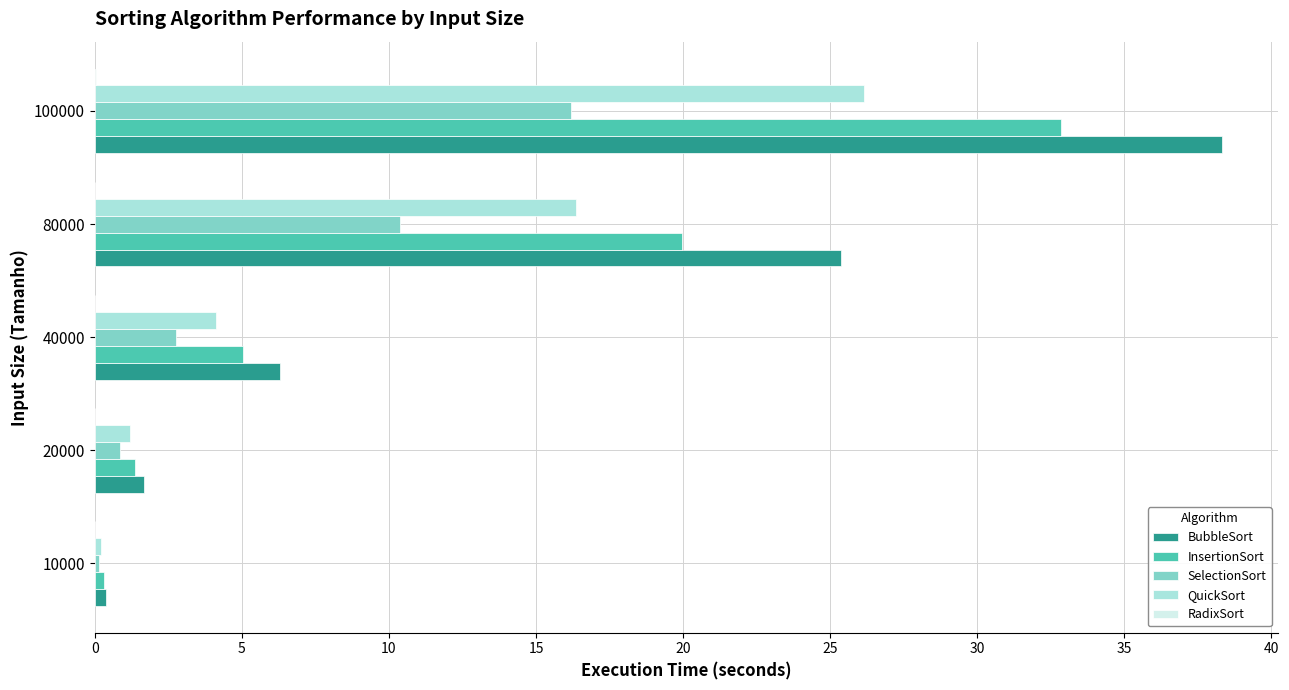

Which series changed the most between 20000 and 40000?

BubbleSort